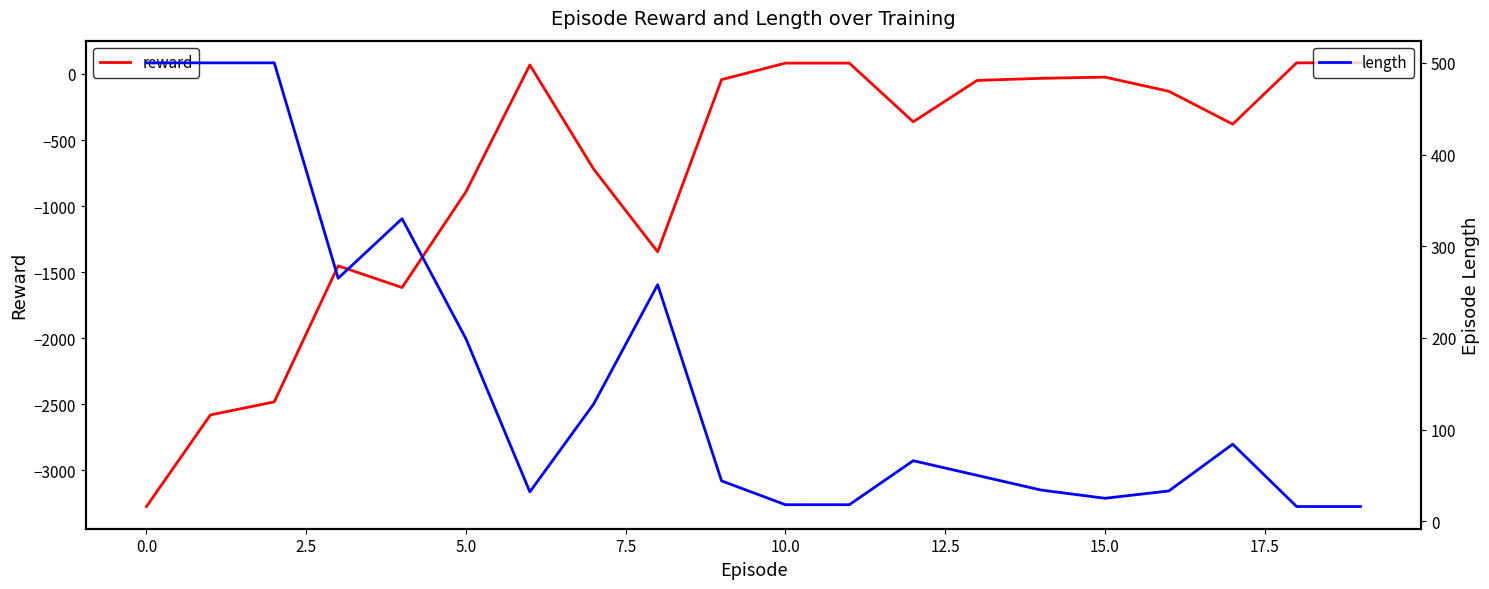

The value of reward at 5.0 is -261. True or false?

False